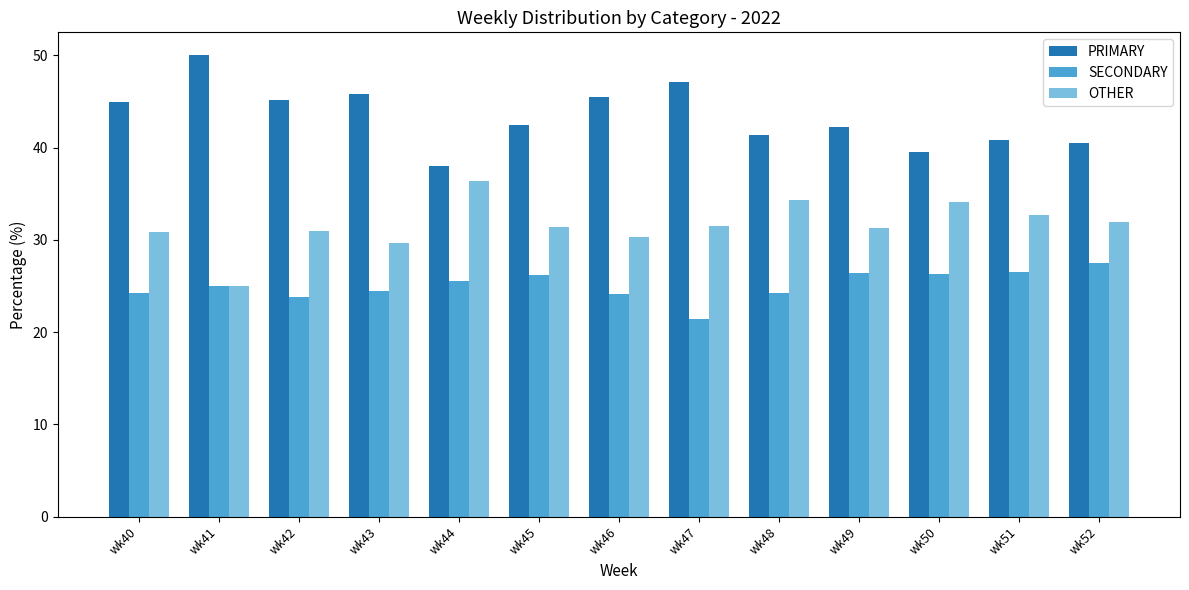

Between wk45 and wk48, which series saw the biggest shift?

OTHER